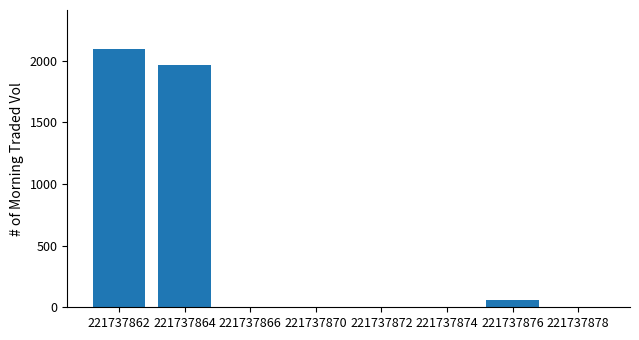

Which has a higher value, 221737862 or 221737872?

221737862